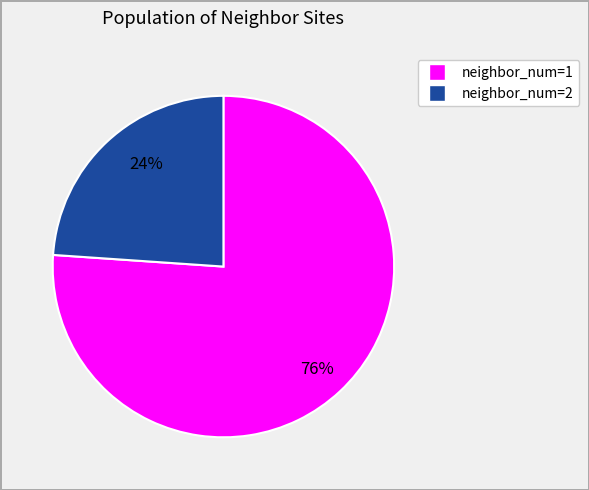

How many segments does this pie chart have?

2